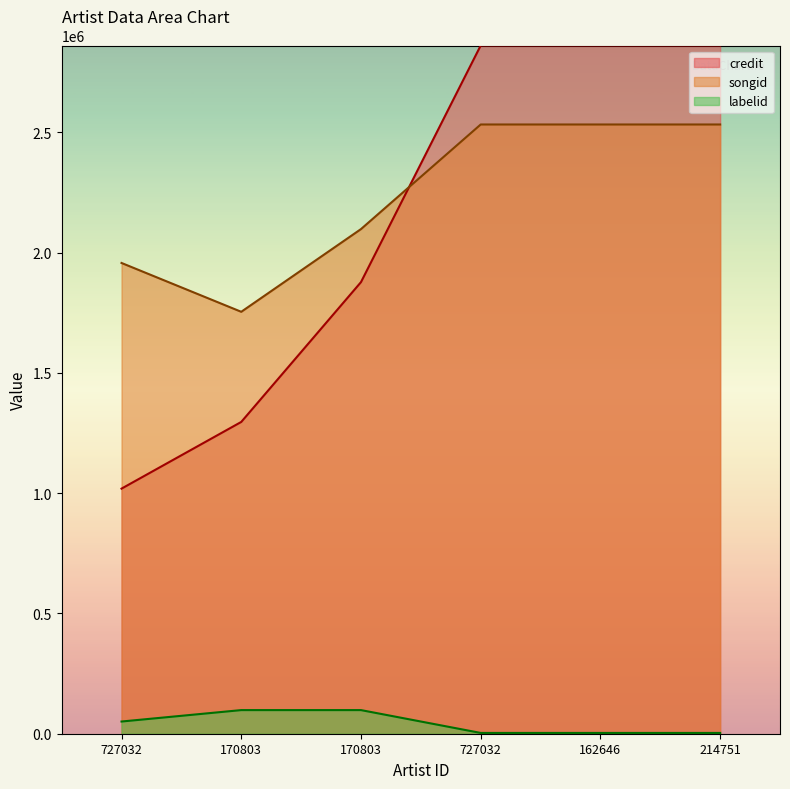

True or false: credit has a value of 656945 at 170803.

False